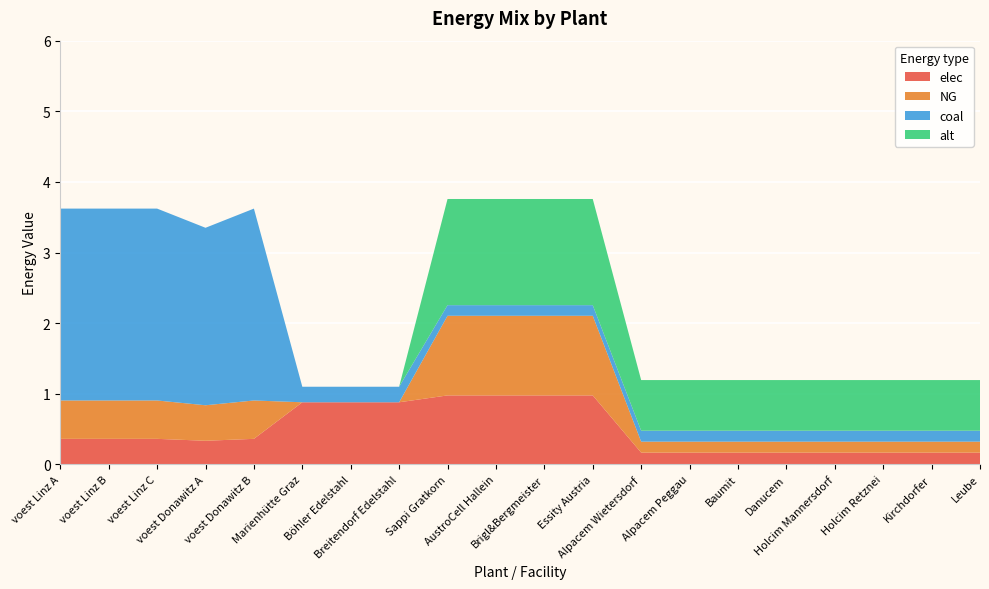

Reading left to right, transcribe all the data shown in this chart.

elec: 0.4	0.4	0.4	0.3	0.4	0.9	0.9	0.9	1.0	1.0	1.0	1.0	0.2	0.2	0.2	0.2	0.2	0.2	0.2	0.2
NG: 0.5	0.5	0.5	0.5	0.5	0.0	0.0	0.0	1.1	1.1	1.1	1.1	0.2	0.2	0.2	0.2	0.2	0.2	0.2	0.2
coal: 2.7	2.7	2.7	2.5	2.7	0.2	0.2	0.2	0.2	0.2	0.2	0.2	0.2	0.2	0.2	0.2	0.2	0.2	0.2	0.2
alt: 0.0	0.0	0.0	0.0	0.0	0.0	0.0	0.0	1.5	1.5	1.5	1.5	0.7	0.7	0.7	0.7	0.7	0.7	0.7	0.7